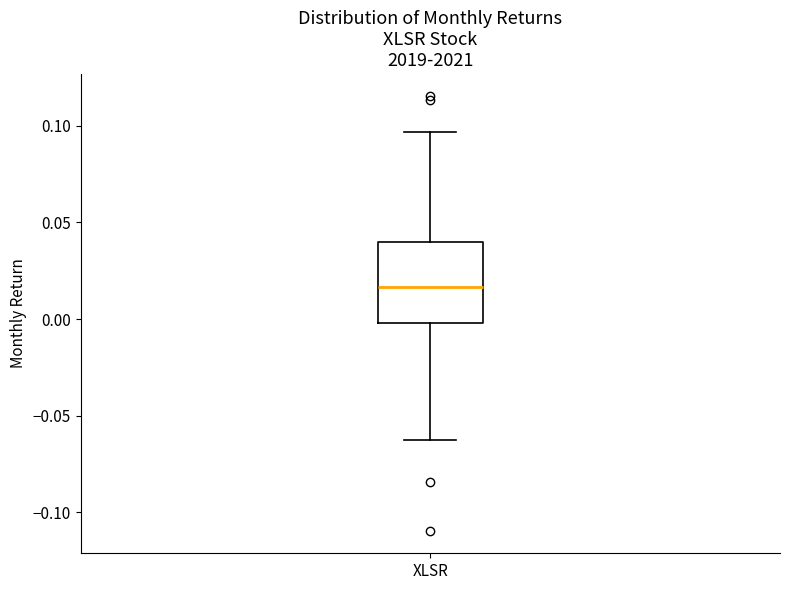

Transcribe this box plot: give where the median line is, the range the box spans, and where the two whiskers end, as read against the y-axis. The values are not printed on the chart, so give them approximately, as read against the axis.

median 0.015, box 0.000 to 0.040, whiskers -0.060 to 0.095